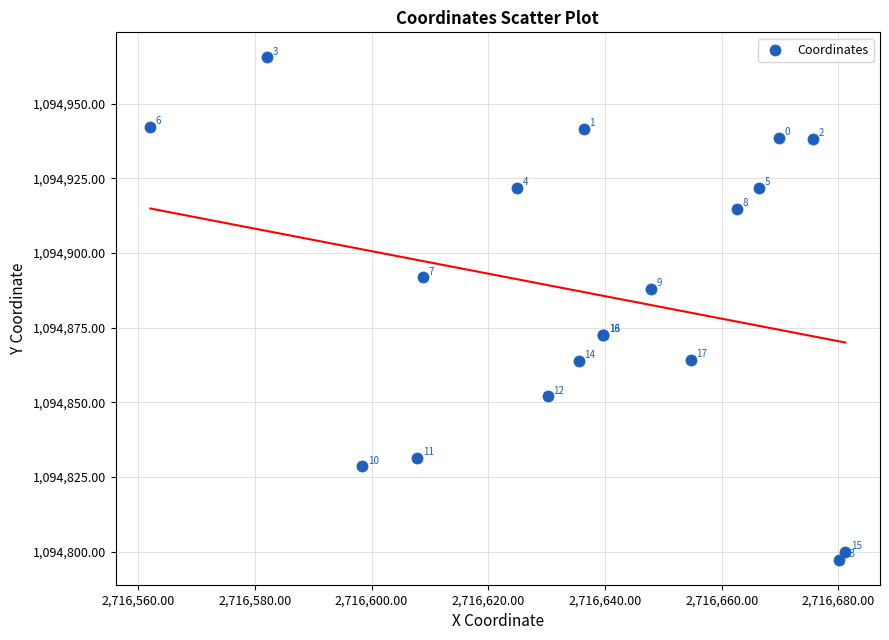

What Y value in the scatter plot is closest to 1094881?

1094888.0